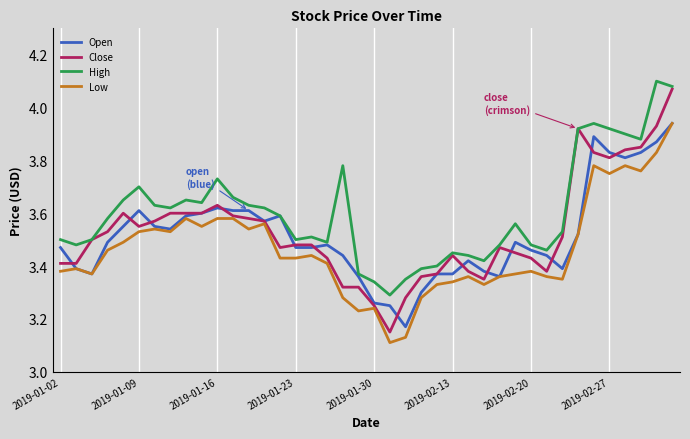

Which series has the widest spread of values?

Close